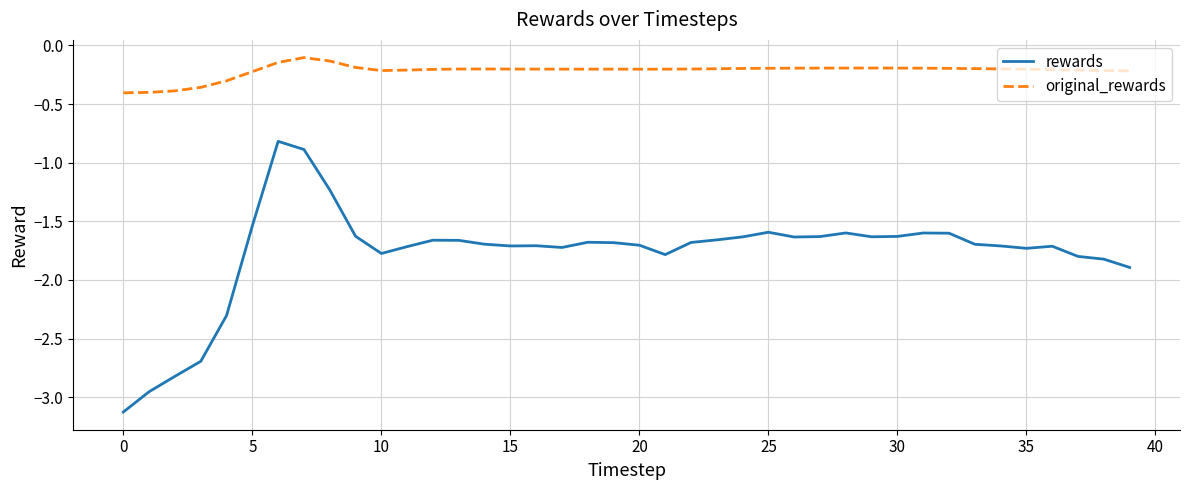

Rank the series by their maximum value, from lowest to highest.

rewards, original_rewards